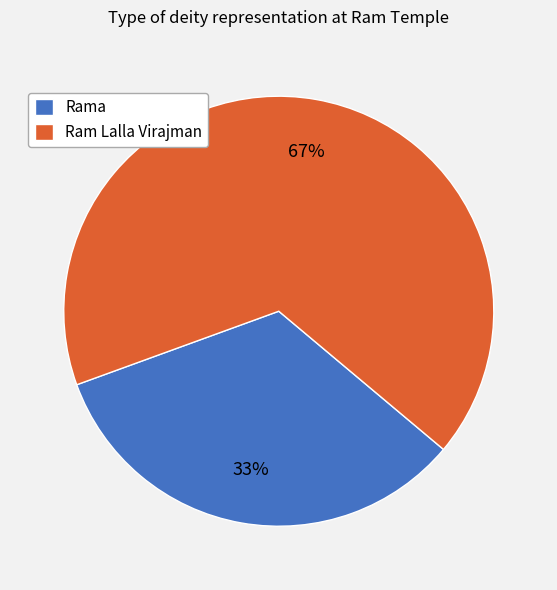

Count the number of slices in the pie.

2